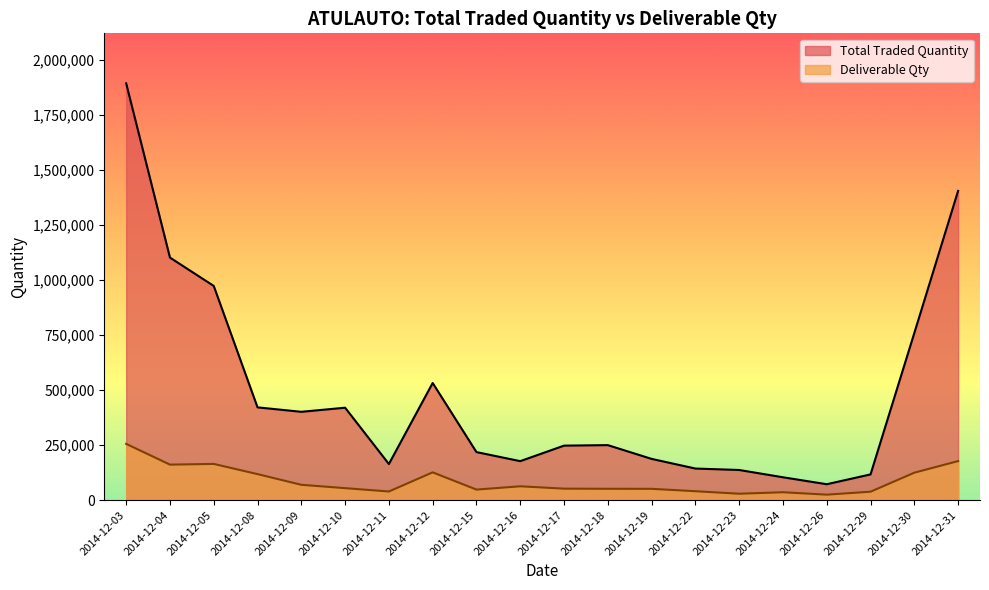

At which label does Total Traded Quantity reach its minimum?

2014-12-26